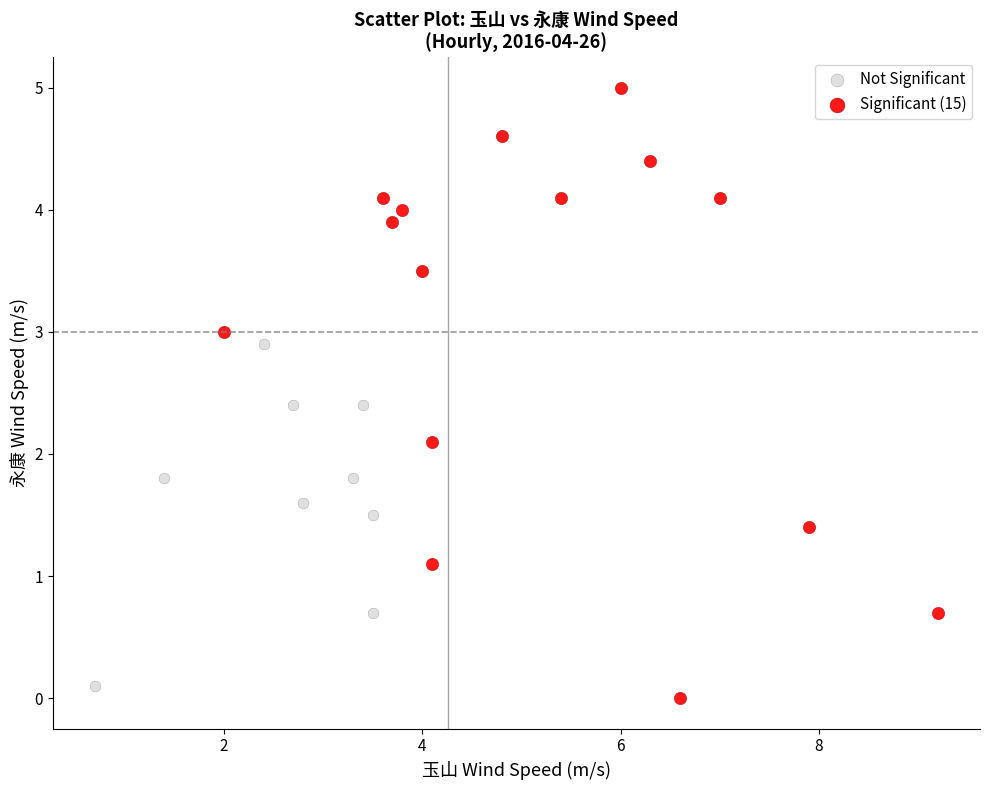

Which series contains the highest Y value?

Significant (15)